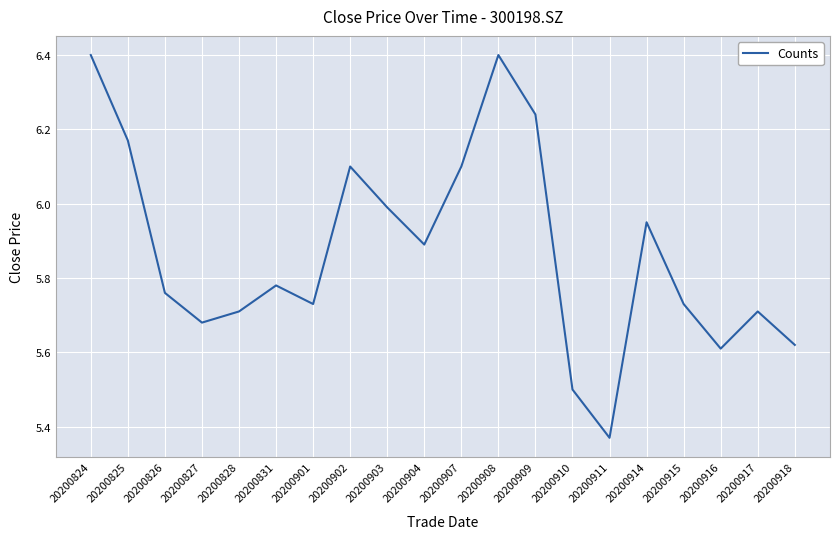

Where is the data nearest to the value 5?

20200911